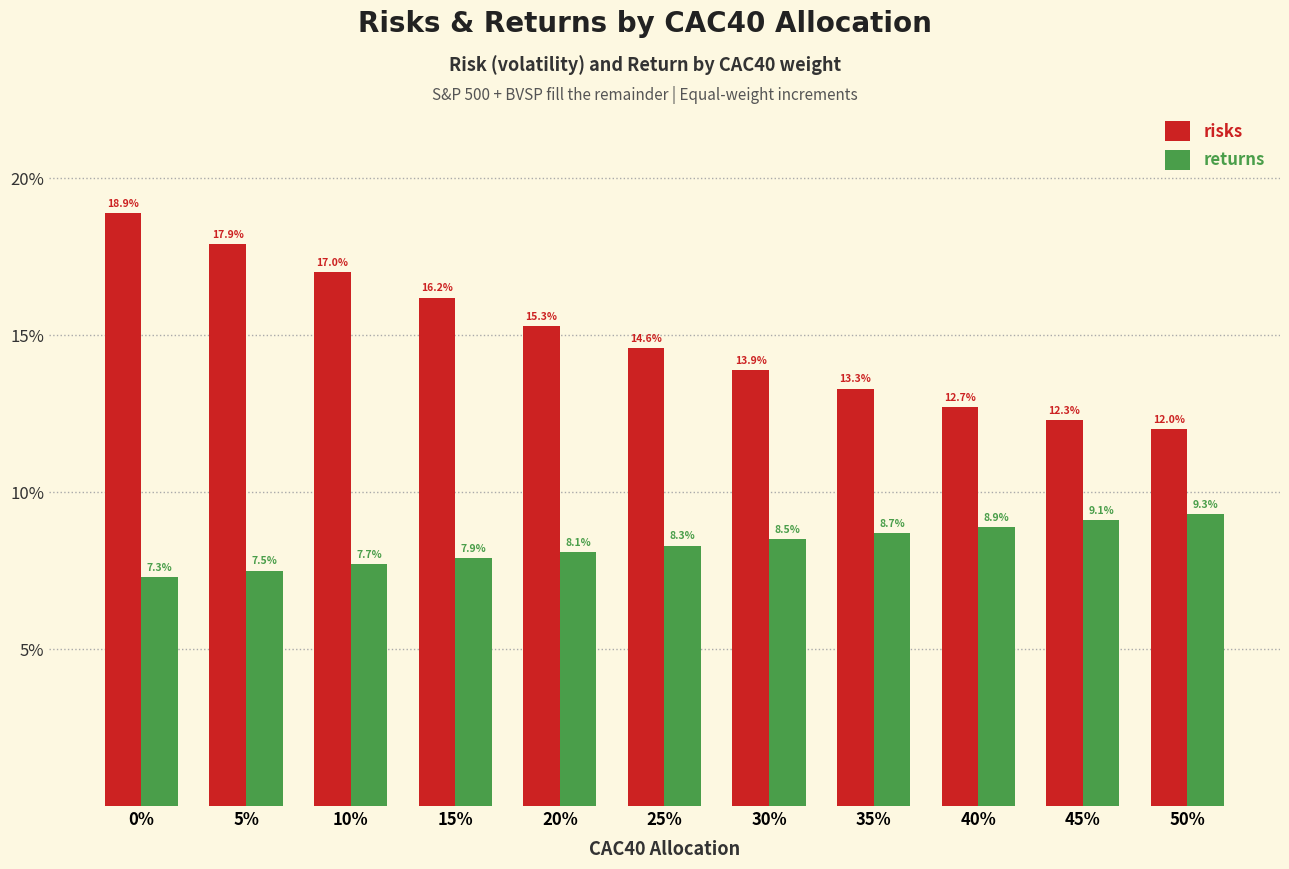

Are the bars horizontal?

No